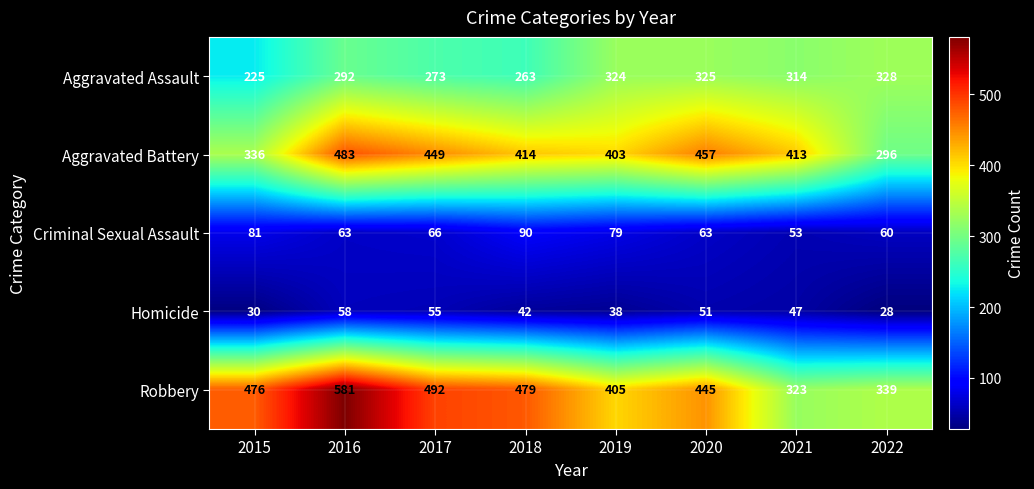

Is it true that Robbery equals 602 at 2019?

False